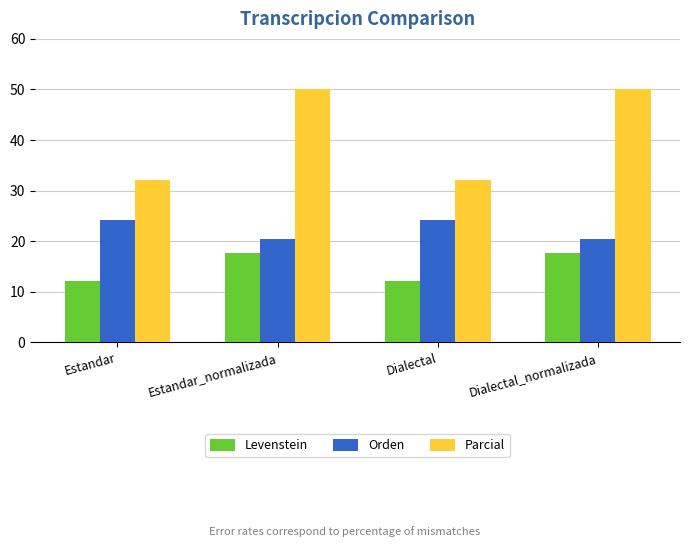

What is the approximate value of Levenstein at Estandar_normalizada?

17.7